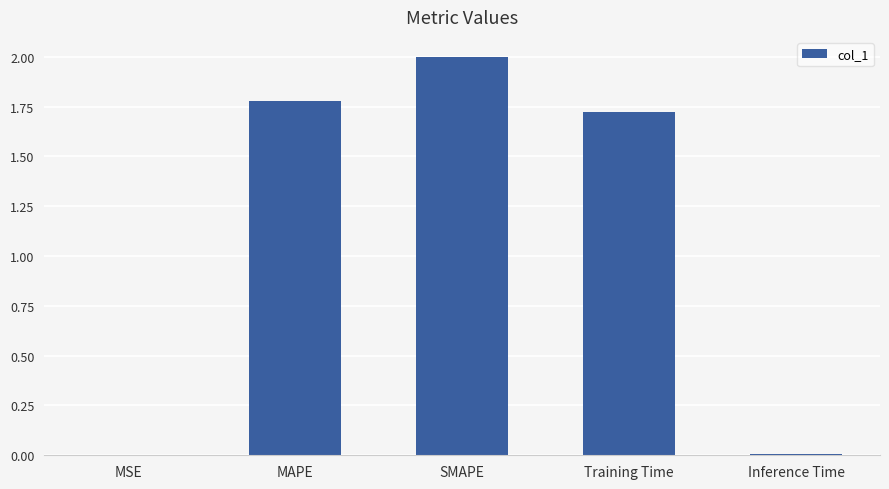

What is the difference between the values at MSE and SMAPE?

2.0